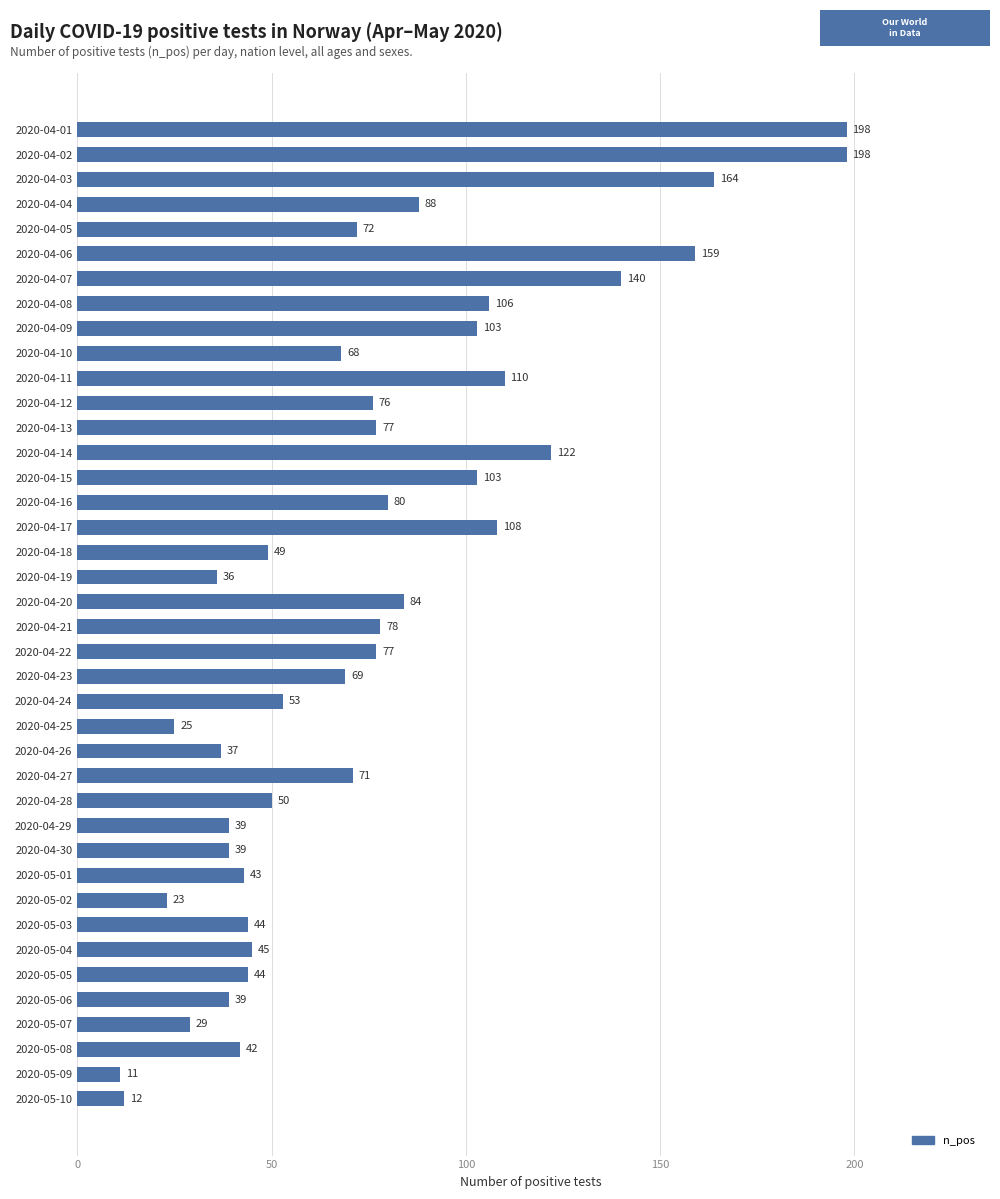

How many bars are there in total?

40